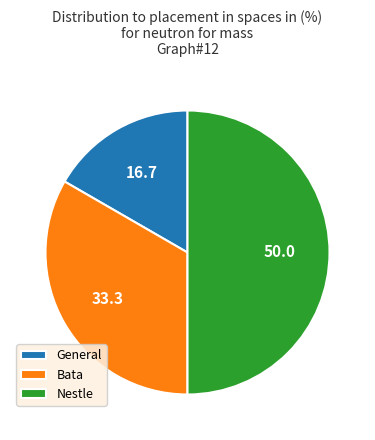

True or false: General accounts for 22% of the total.

False